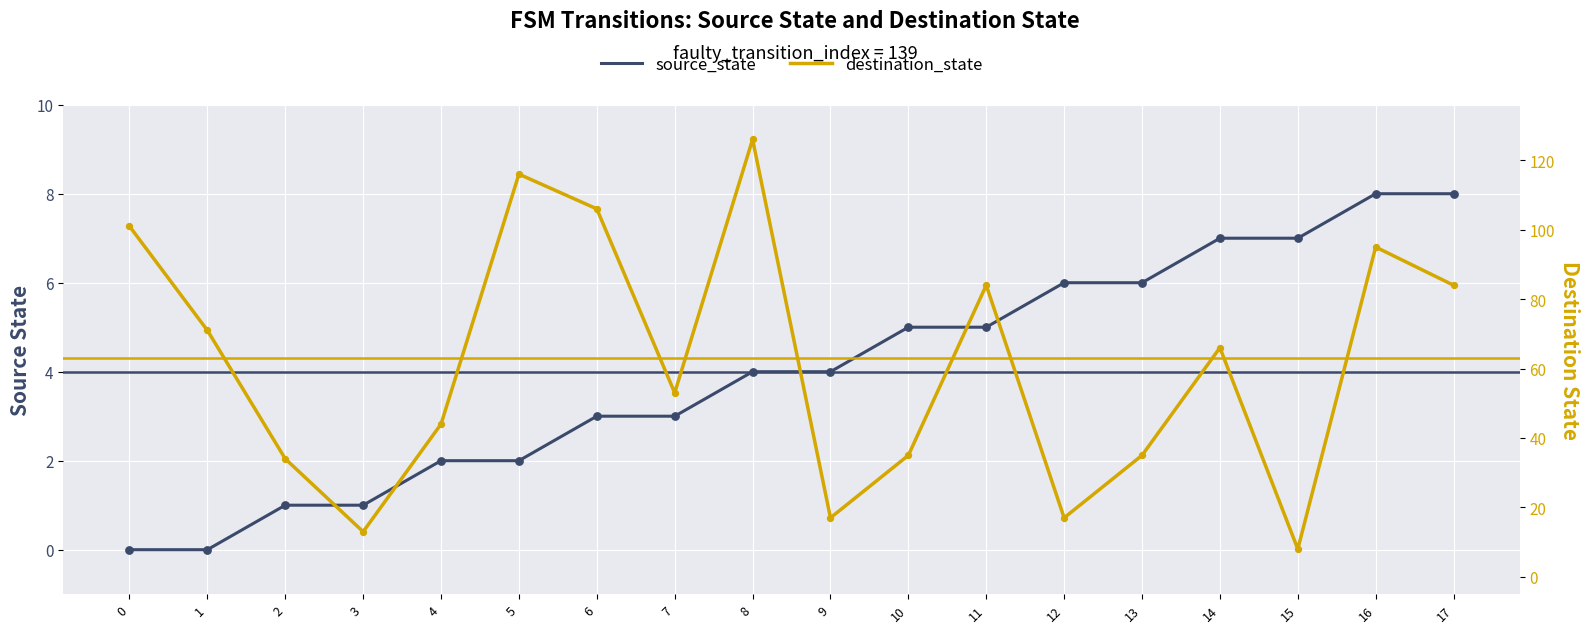

Which series contains the lowest Y value?

source_state